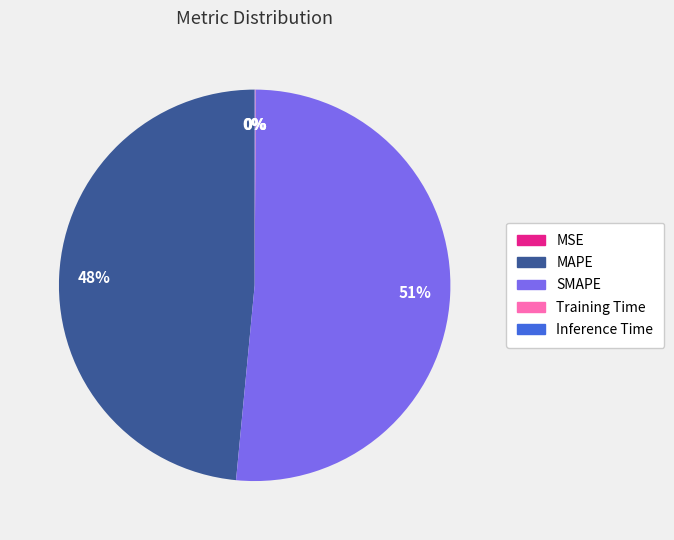

Does SMAPE represent more than half of the total?

Yes